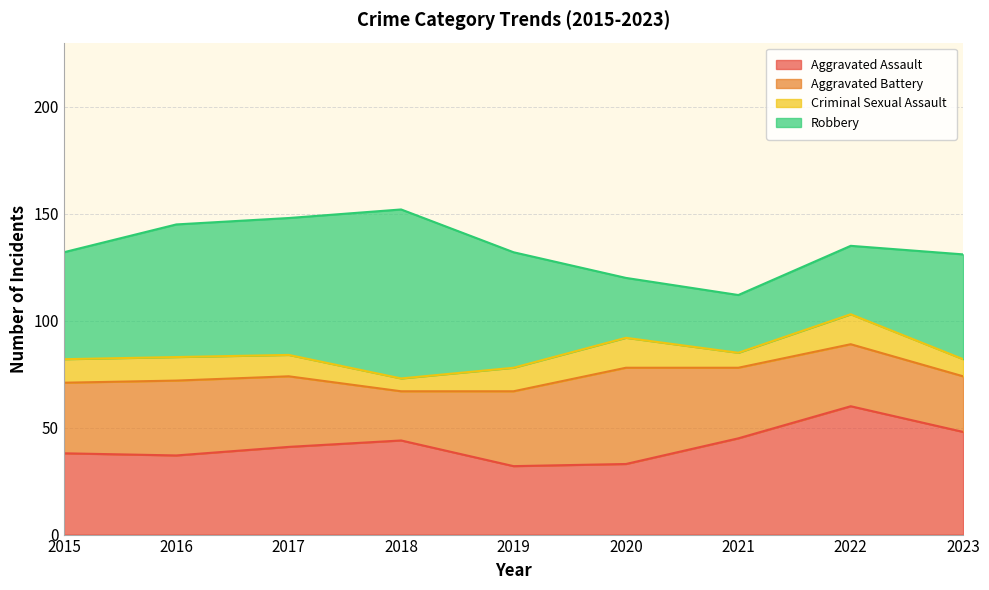

How many lines are shown in the chart?

4